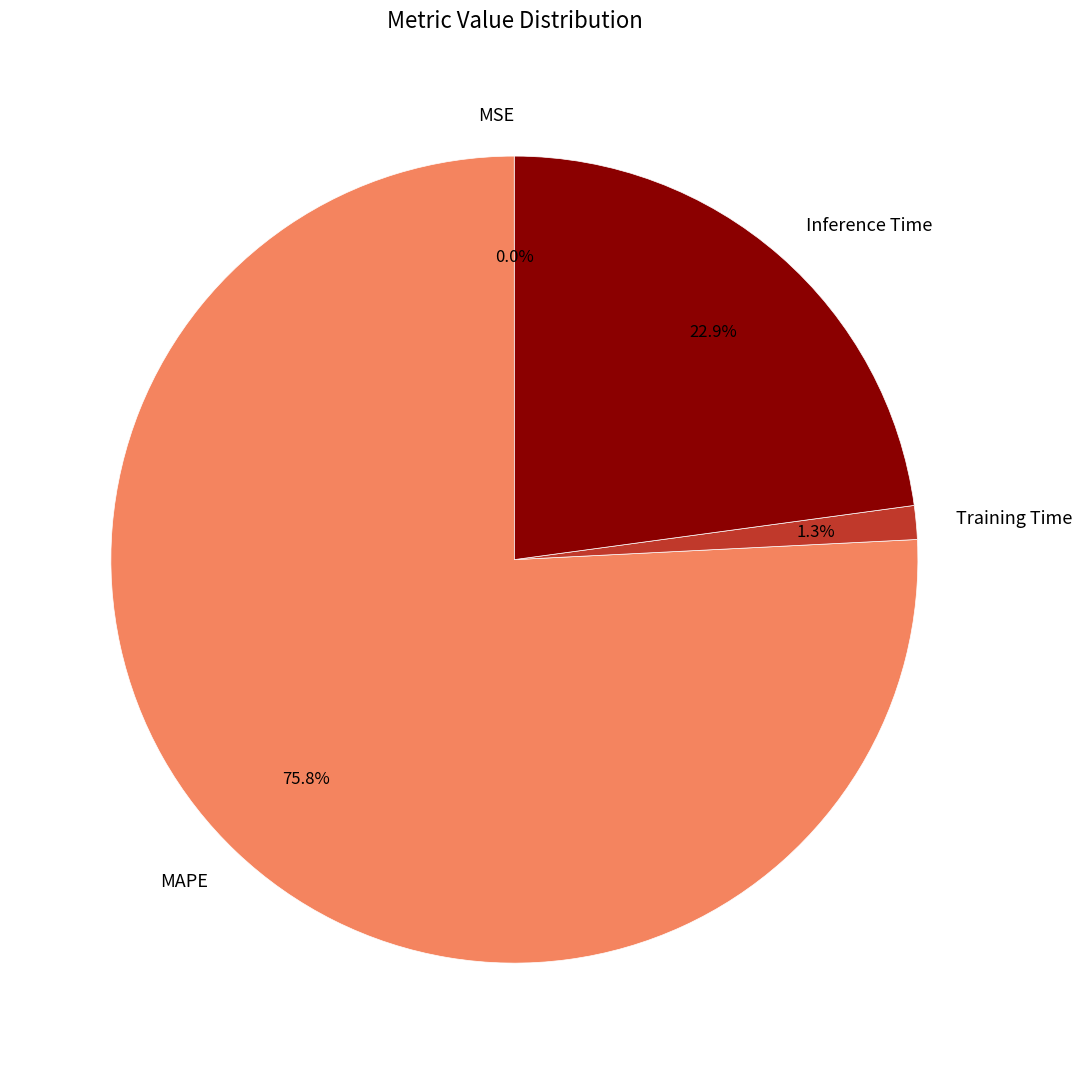

Which has a higher value, Training Time or Inference Time?

Inference Time